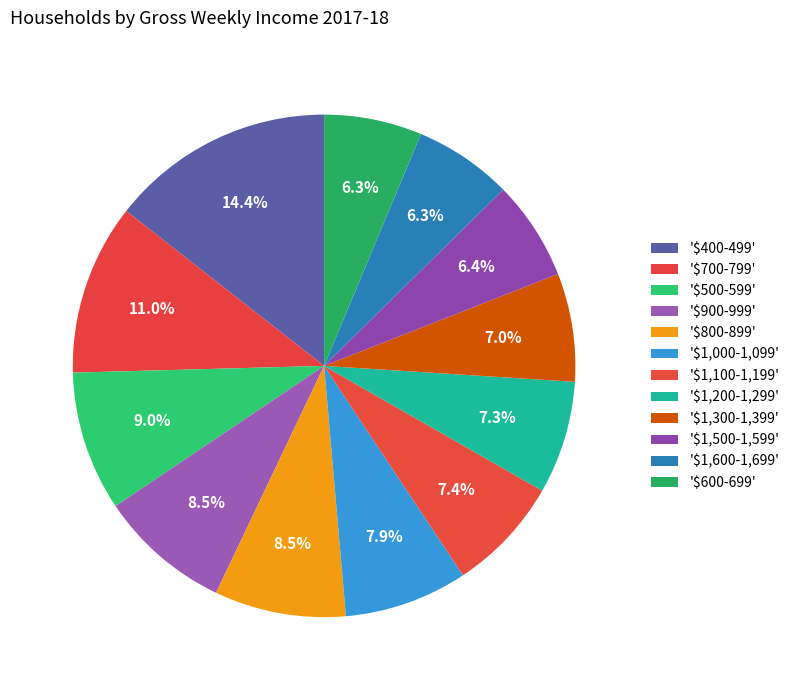

How many slices are in this pie chart?

12